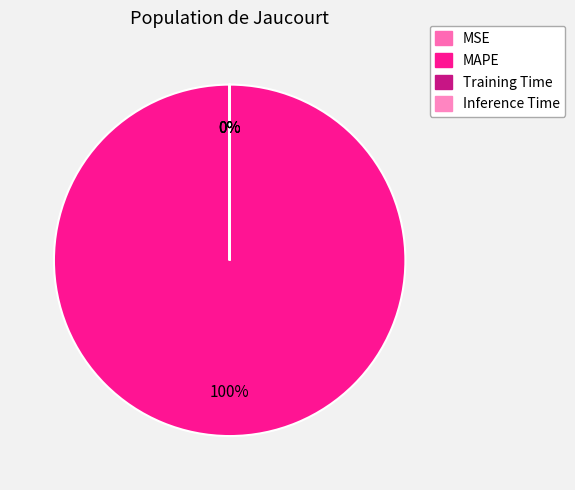

How many segments does this pie chart have?

4